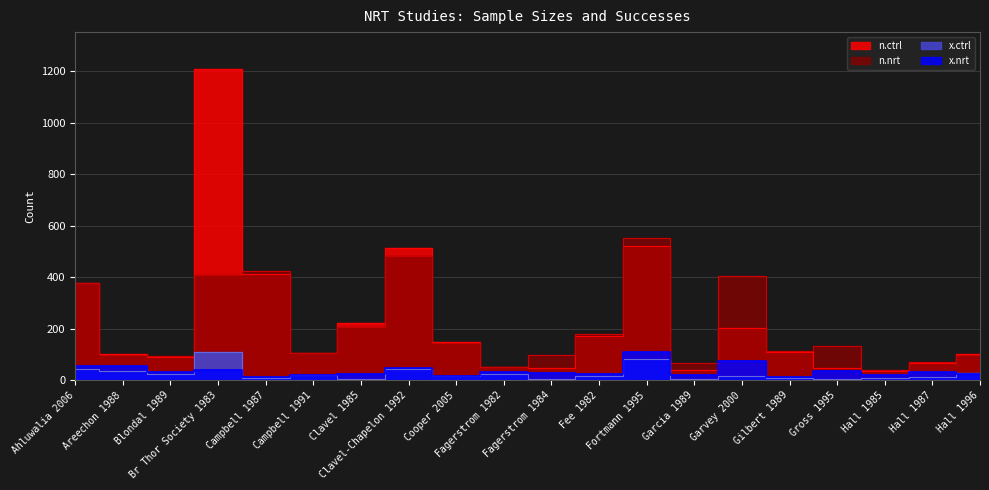

What position from the left is Hall 1996?

20